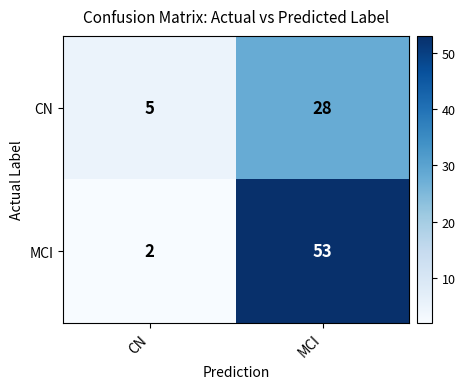

At how many categories does at least one series exceed 12?

1